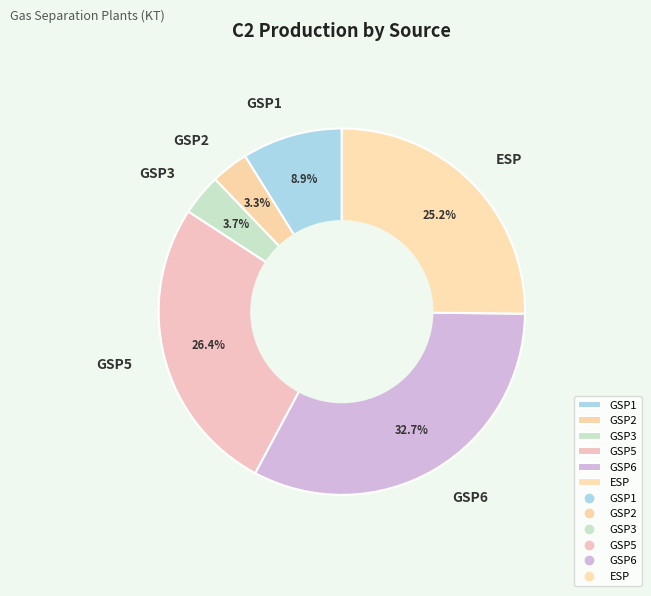

What is the total percentage of ESP and GSP6?

57.8%